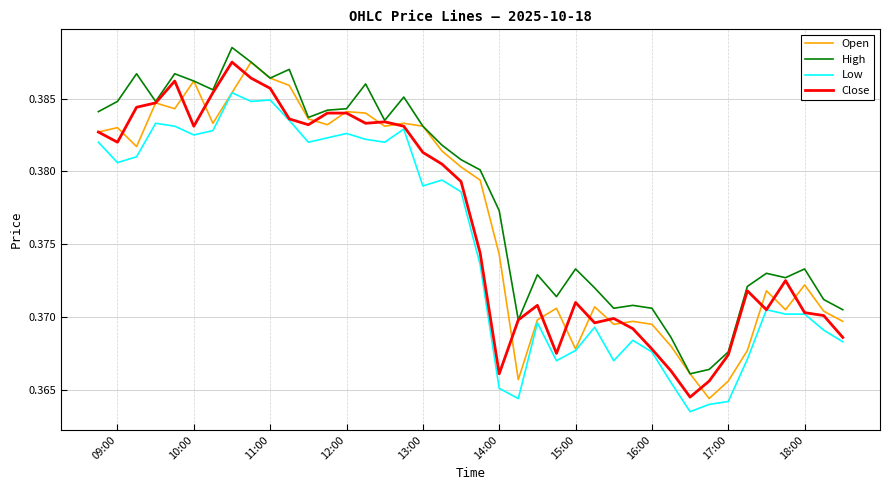

True or false: Low and High intersect in this chart.

False